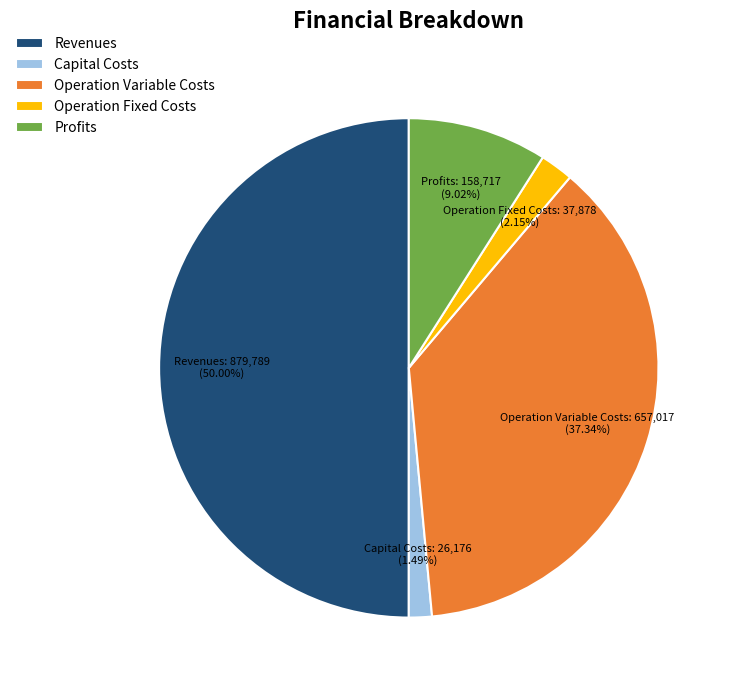

Combined, do Operation Fixed Costs and Capital Costs account for over 50%?

No